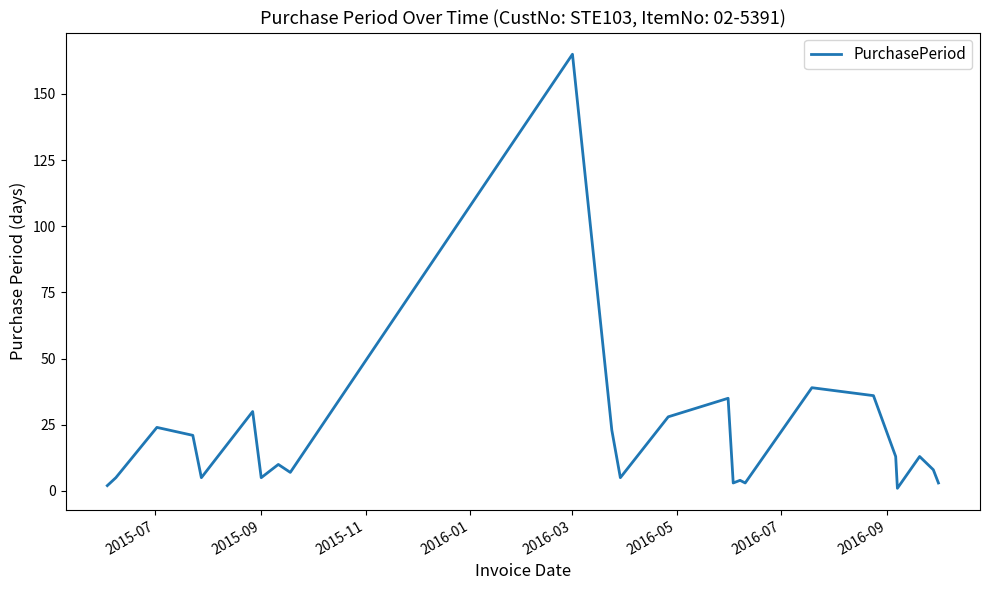

What is the difference between the maximum and minimum values?

164